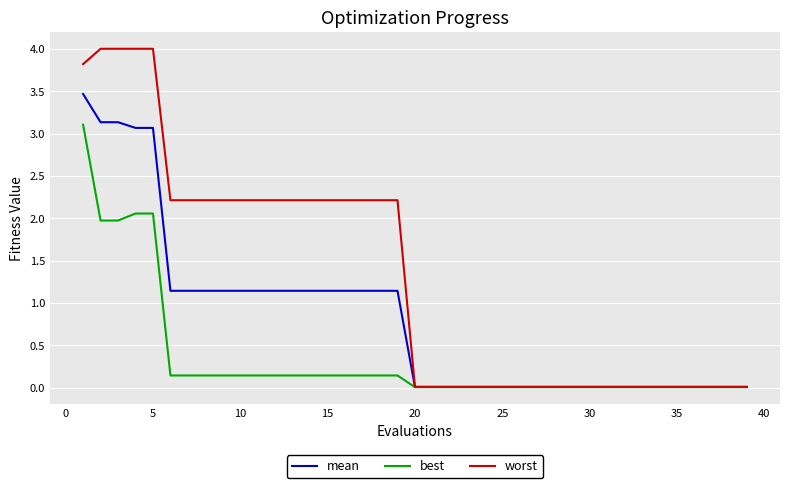

Which series has the largest total across all categories?

worst